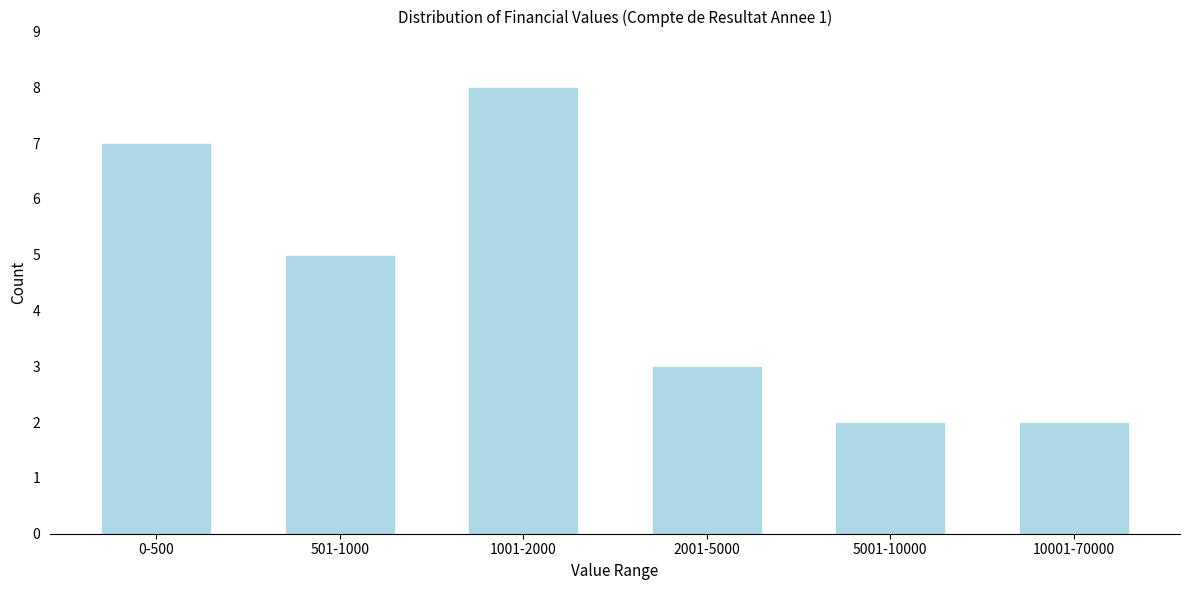

Reading left to right, extract all data points from this chart.

7	5	8	3	2	2